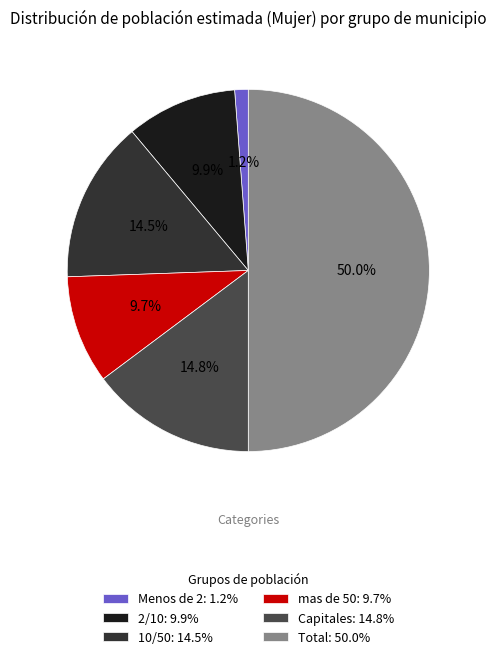

Does 10/50: 14.5% account for over 50% of the chart?

No